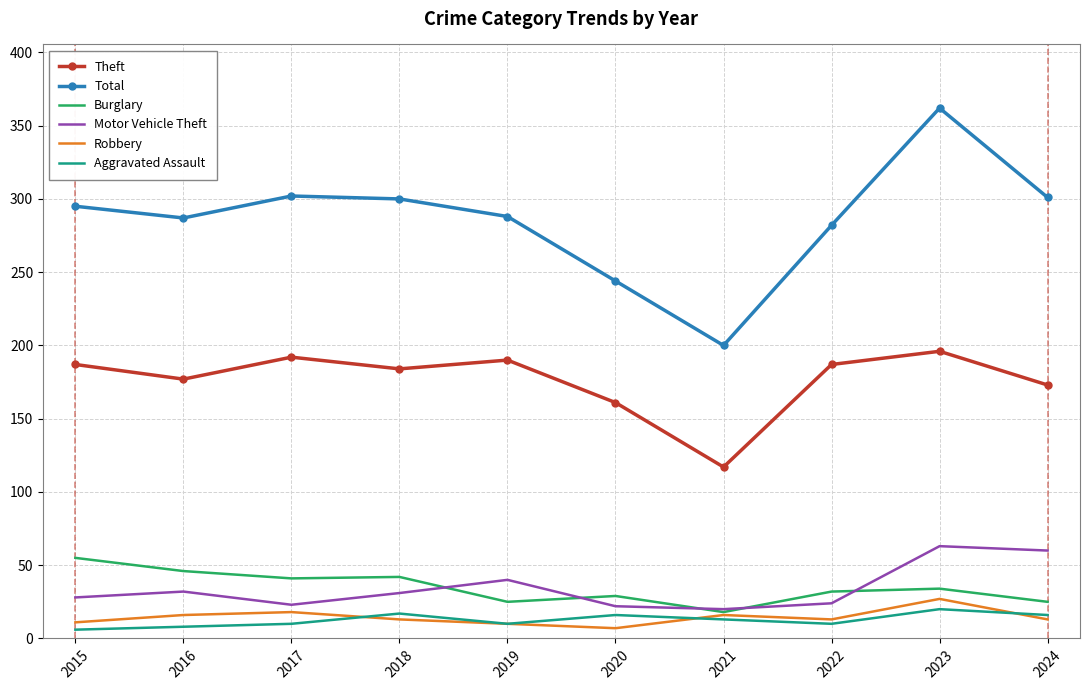

What is the greatest value displayed?

362